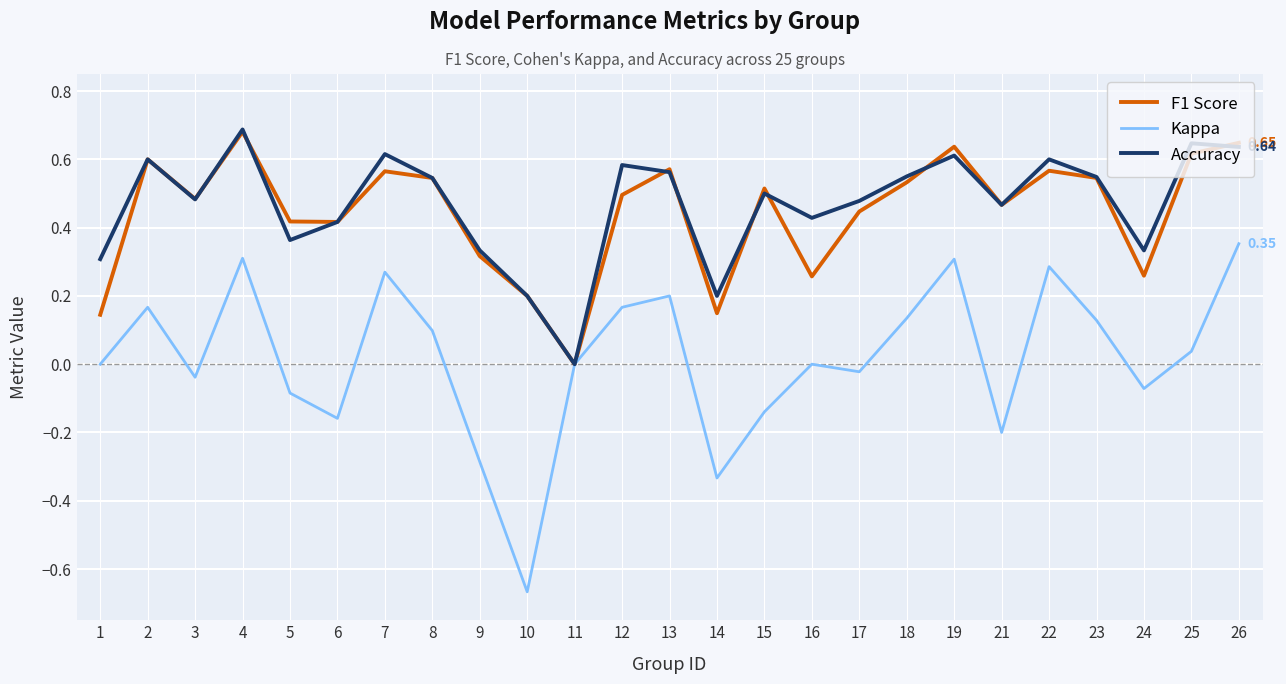

Is the value of F1 Score at 23 greater than the value of Accuracy at 24?

Yes